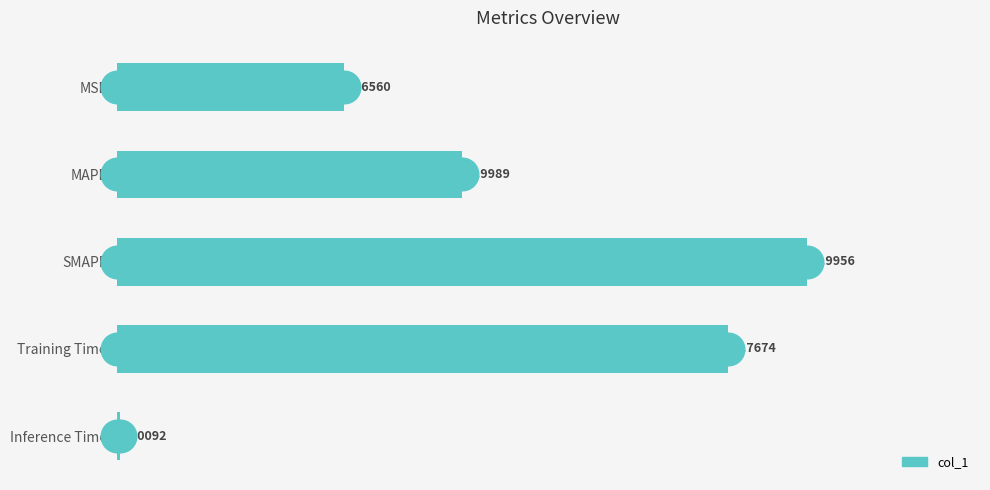

What is the change in value from MSE to Inference Time?

-0.6